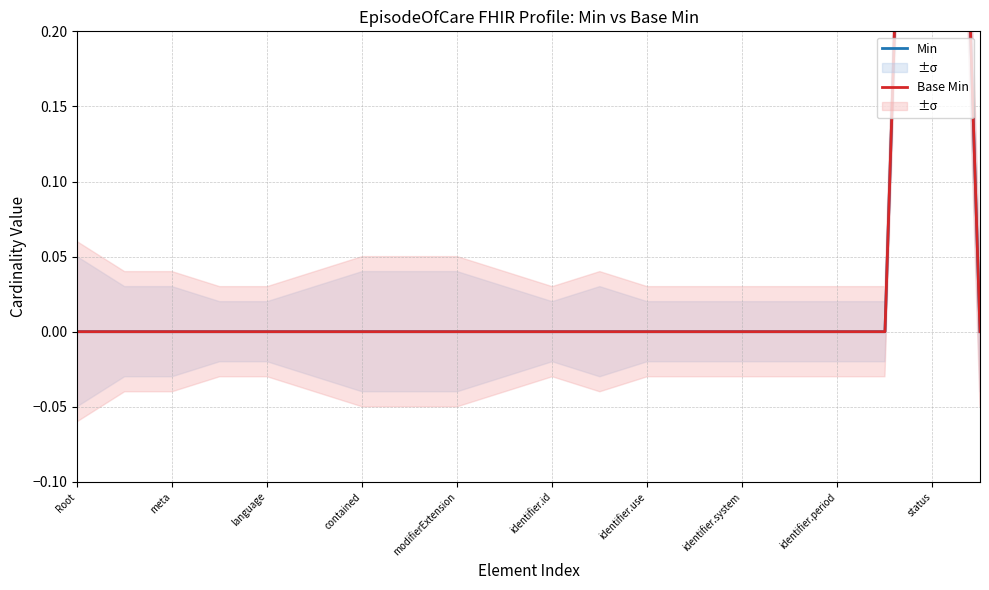

Which series has the widest spread of values?

Min